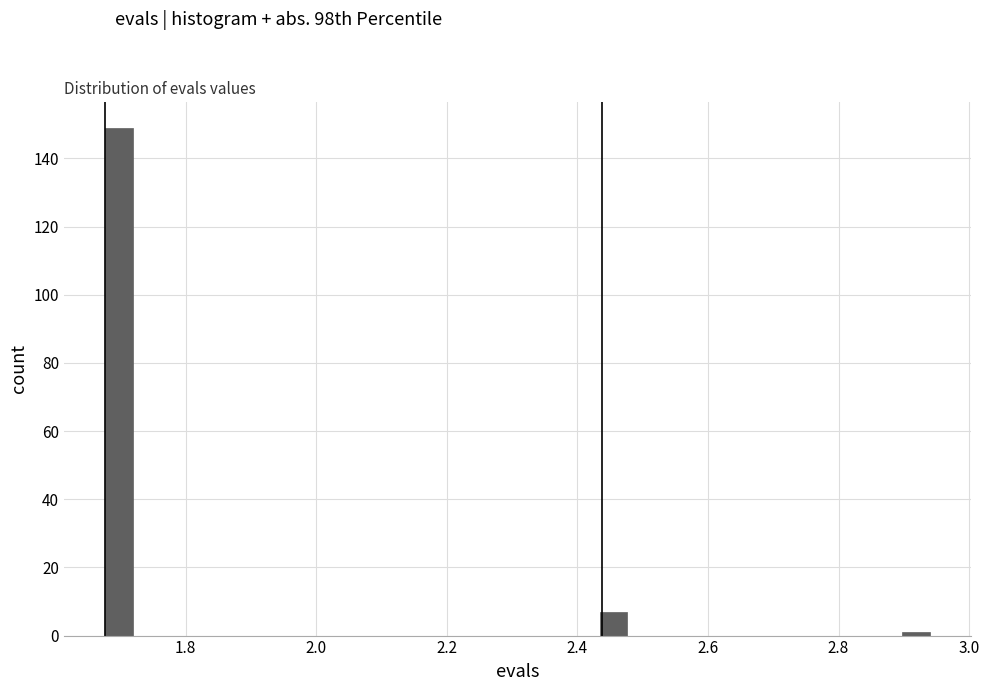

Around what value on the x-axis is the tallest bar? Give the approximate position of its centre, as read against the axis.

1.70